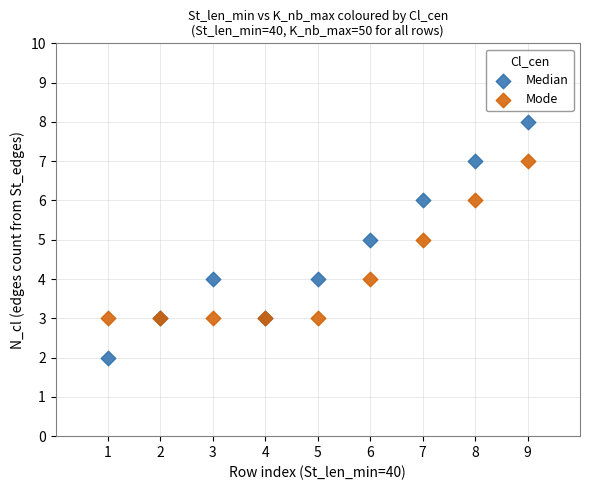

Which series reaches the maximum Y coordinate?

Median